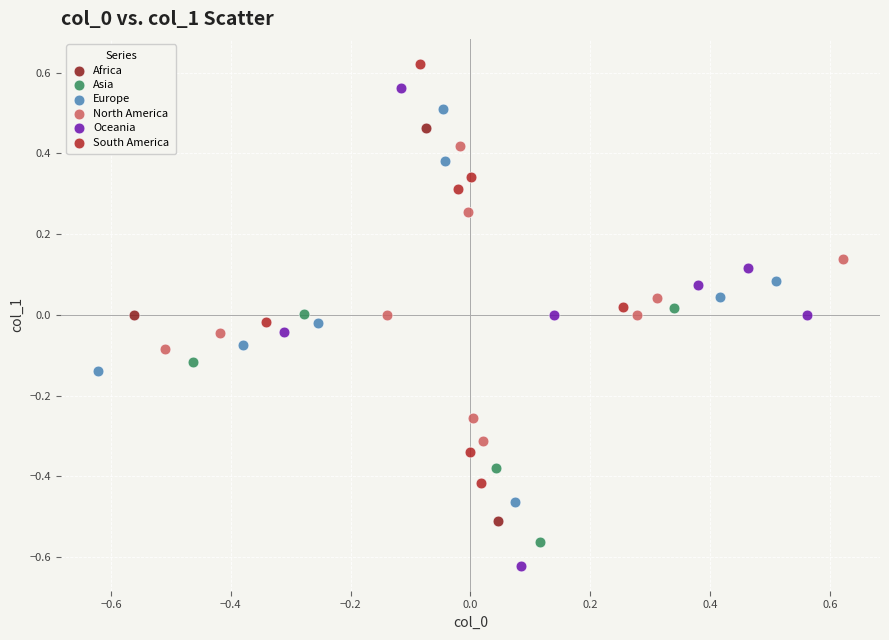

Which series has the largest Y range (max minus min)?

Oceania